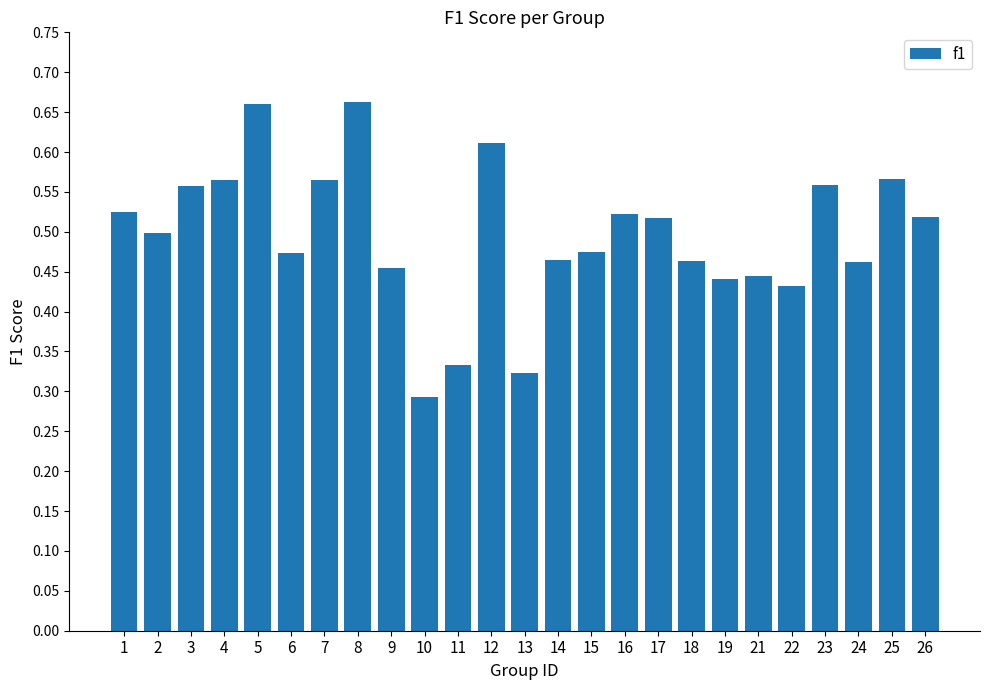

How many bars are there in total?

25